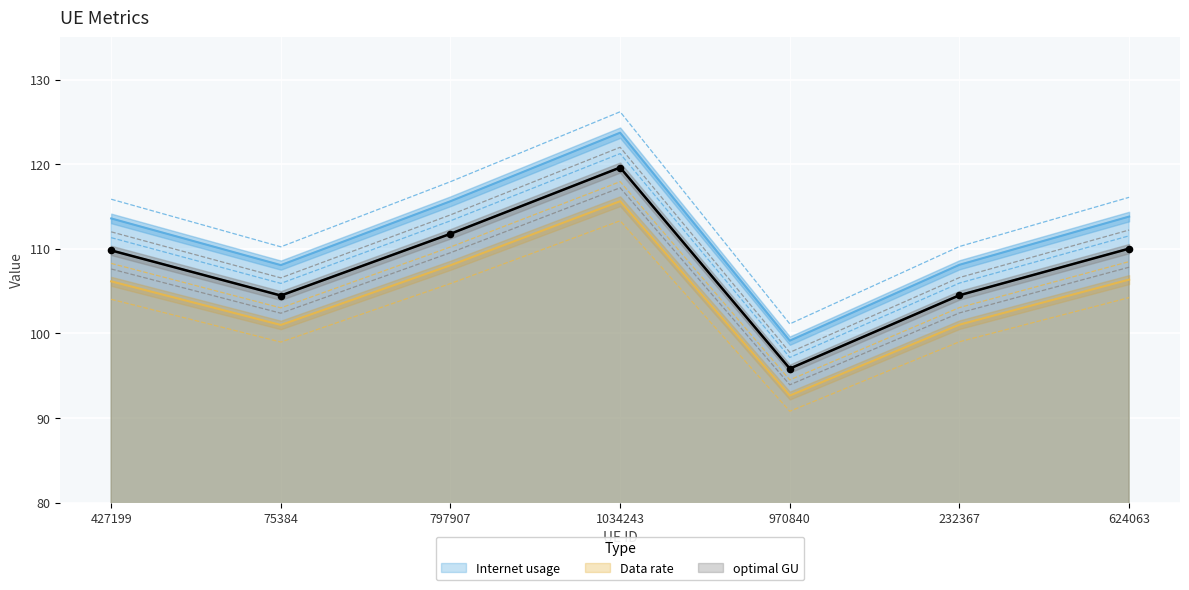

At how many categories does at least one series exceed 106?

6